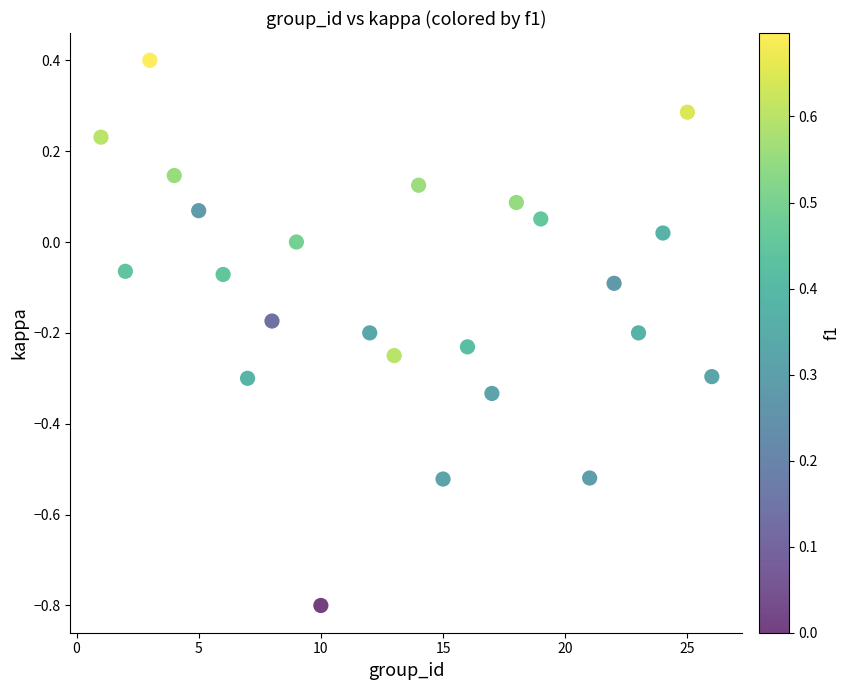

What is the range of X values (max minus min)?

25.0